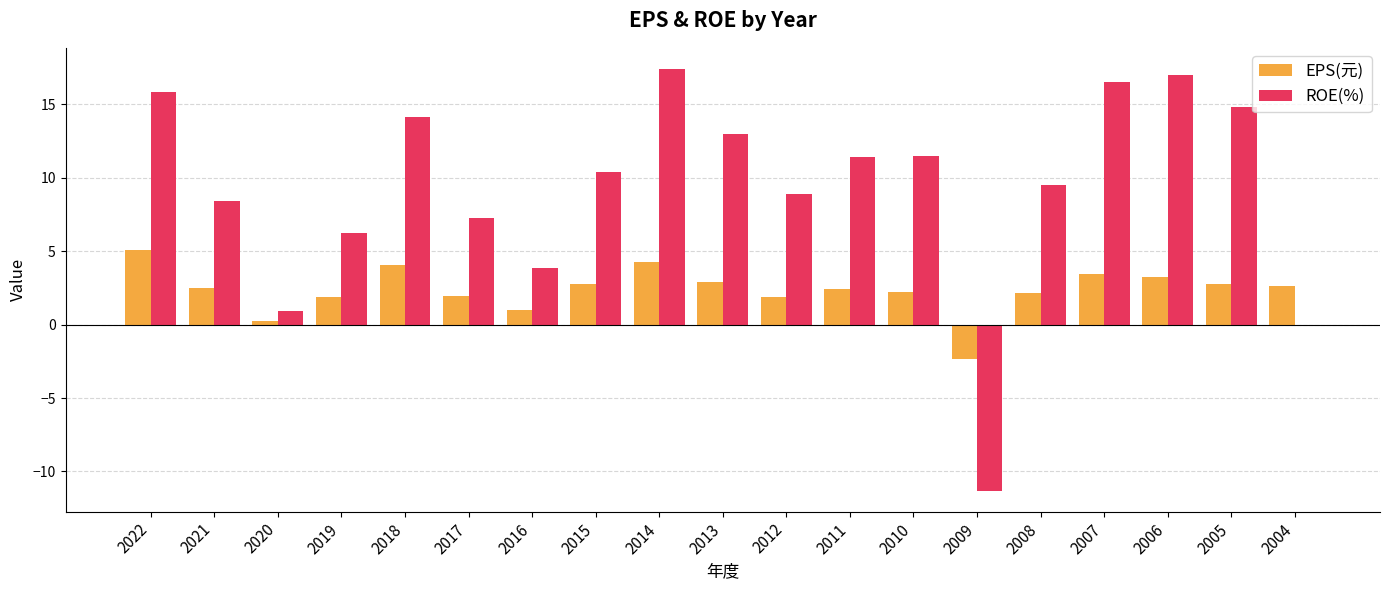

Is the value of ROE(%) at 2004 greater than the value of EPS(元) at 2013?

No